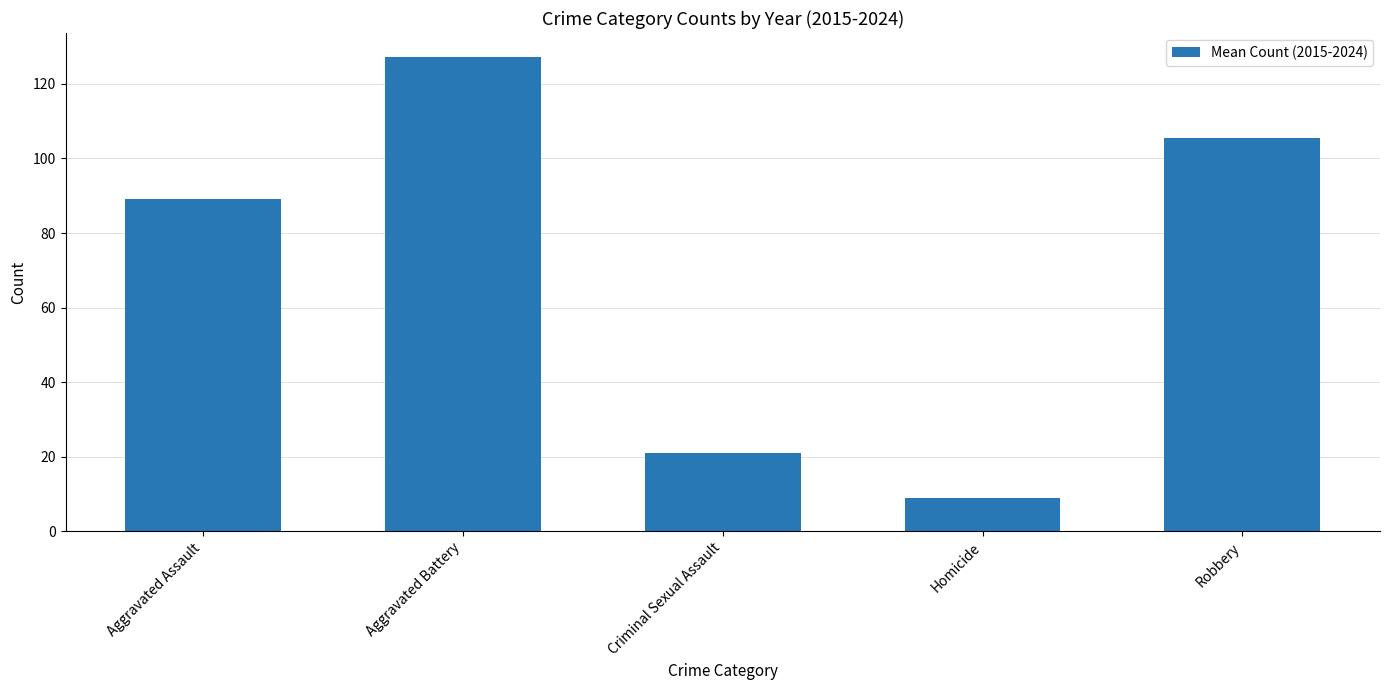

What is the sum of the values at Homicide and Aggravated Assault?

98.0